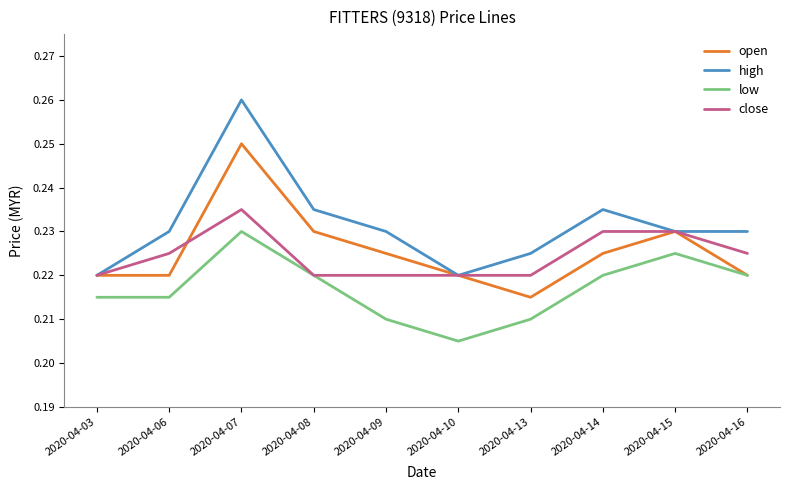

At which category is the sum across all series the highest?

2020-04-07